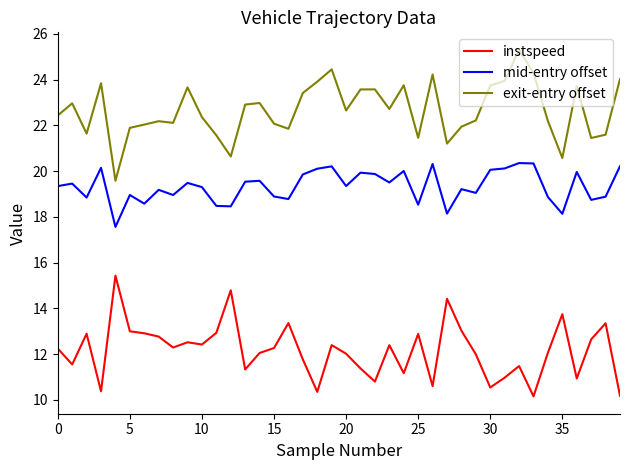

What is the sum of all mid-entry offset values?

773.1